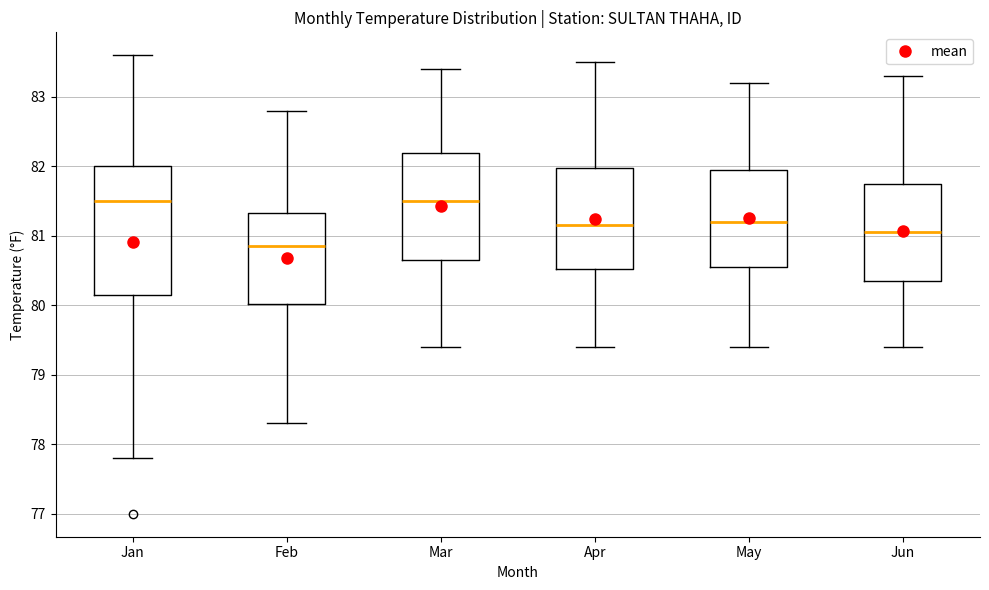

Which box's median line is the lowest?

Feb